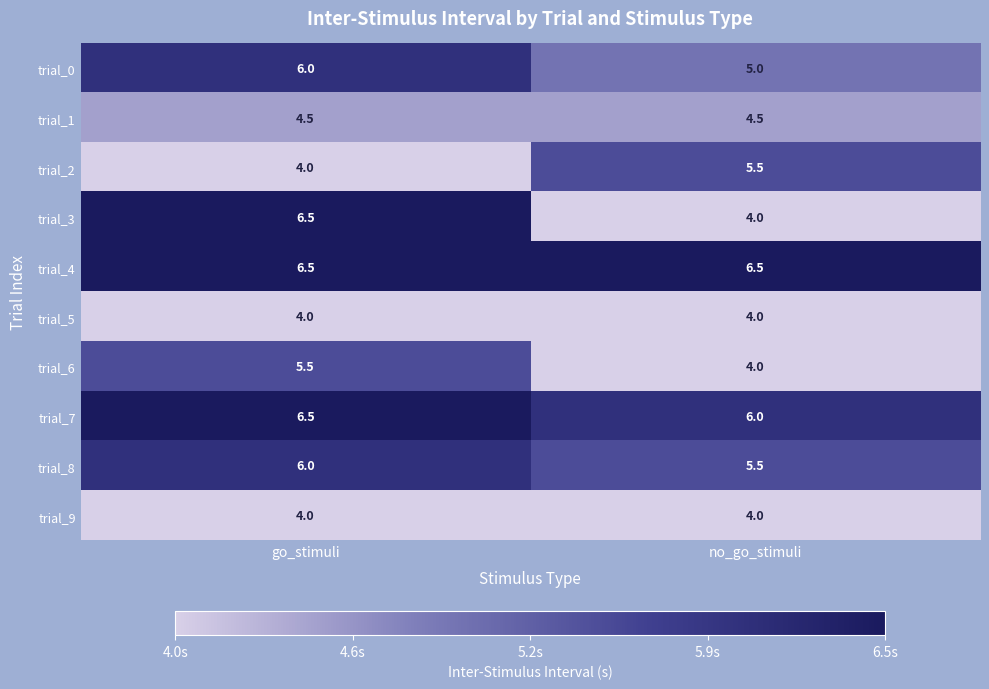

What is the difference between the highest and lowest values at no_go_stimuli?

2.5